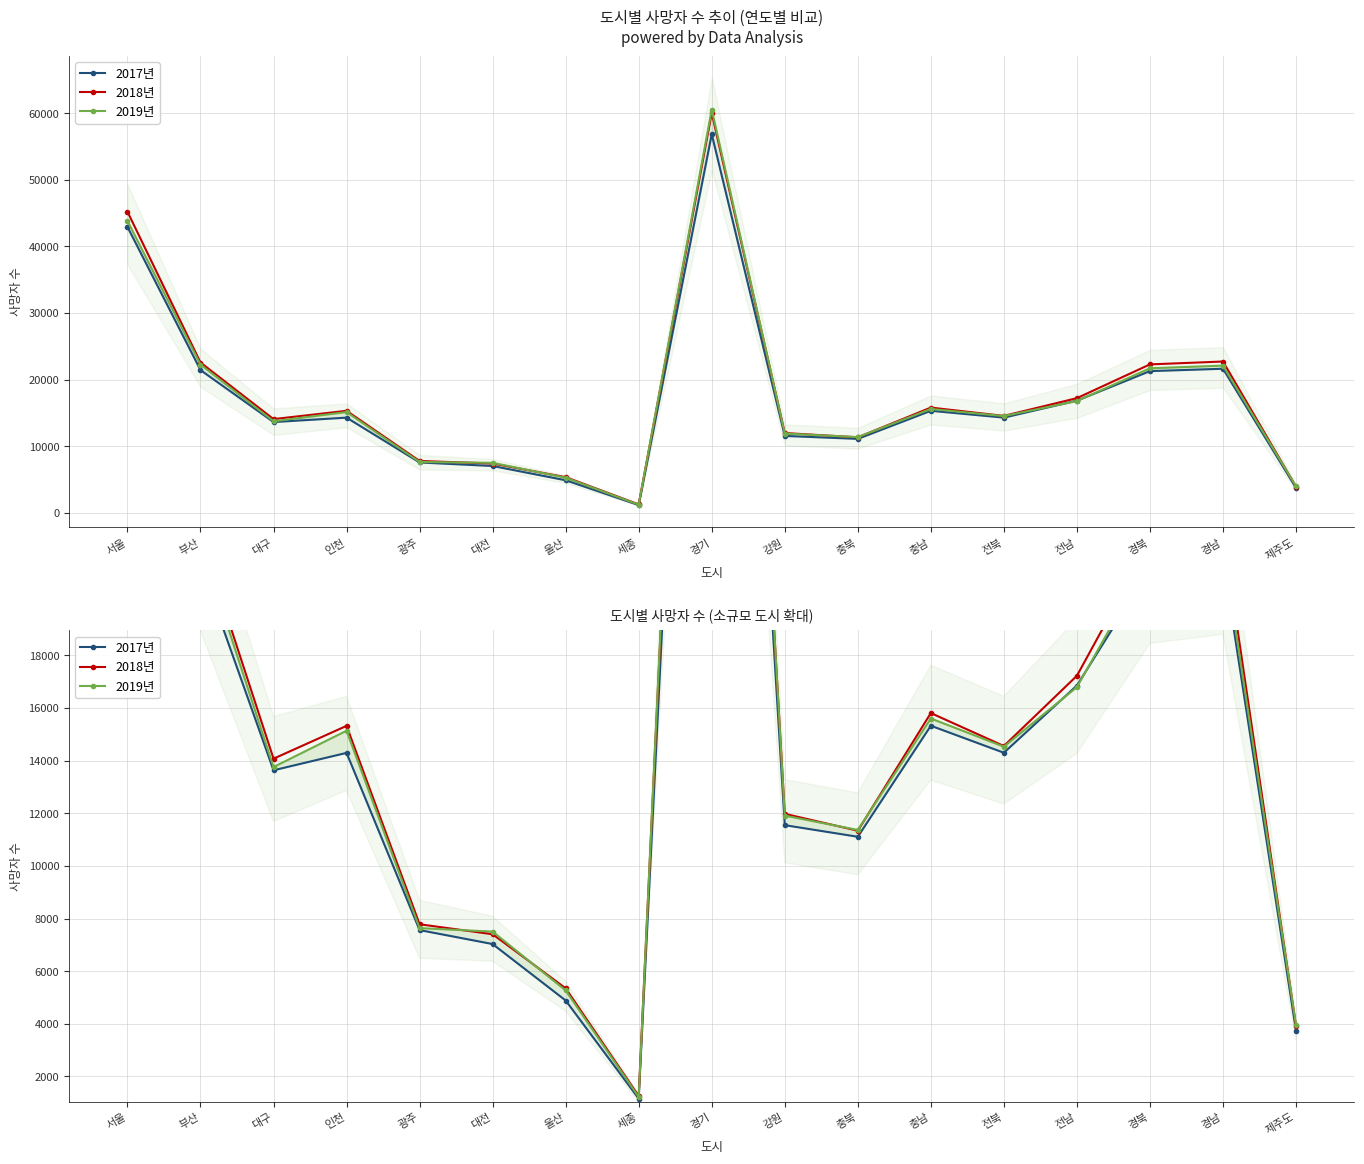

What is the lowest value of the 2019년 series?

1221